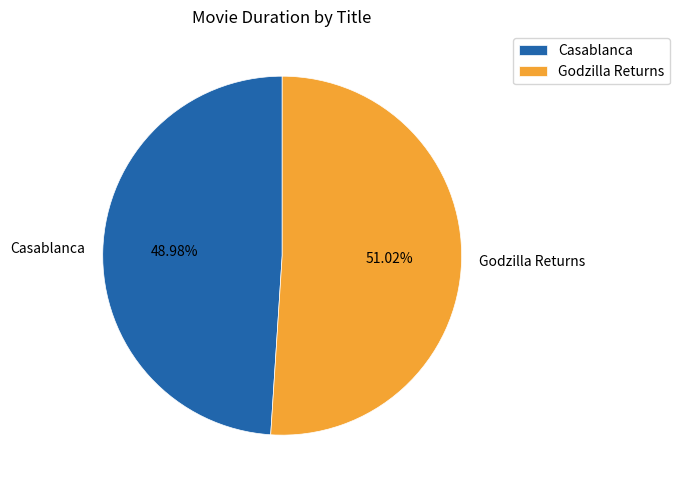

Which category has the smallest portion of the pie?

Casablanca